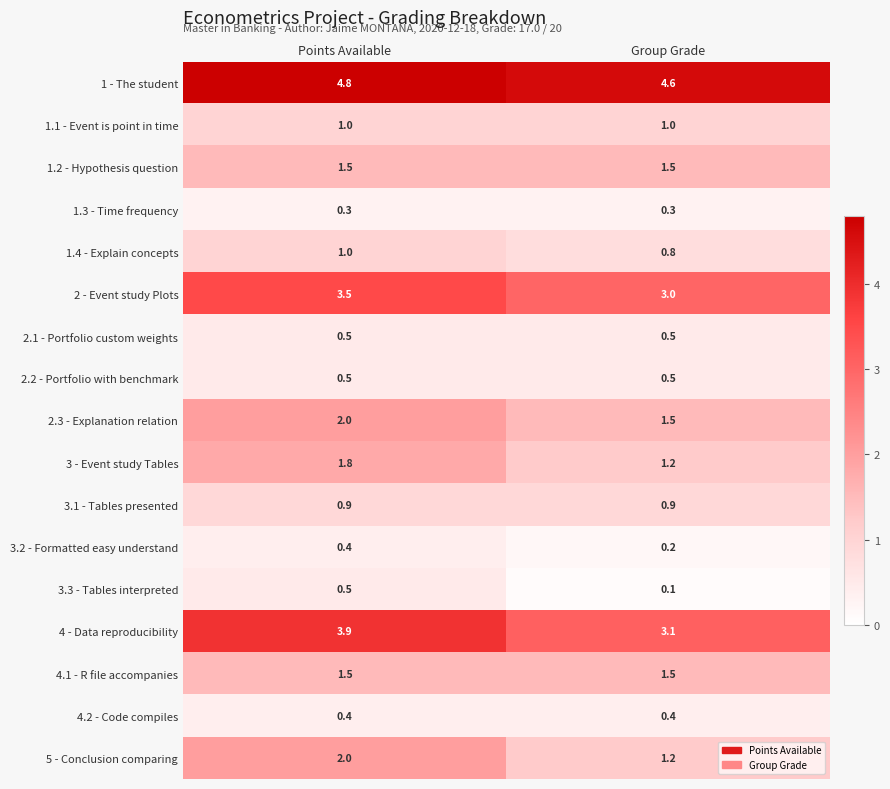

Where is 5 - Conclusion comparing nearest to the value 1?

Group Grade